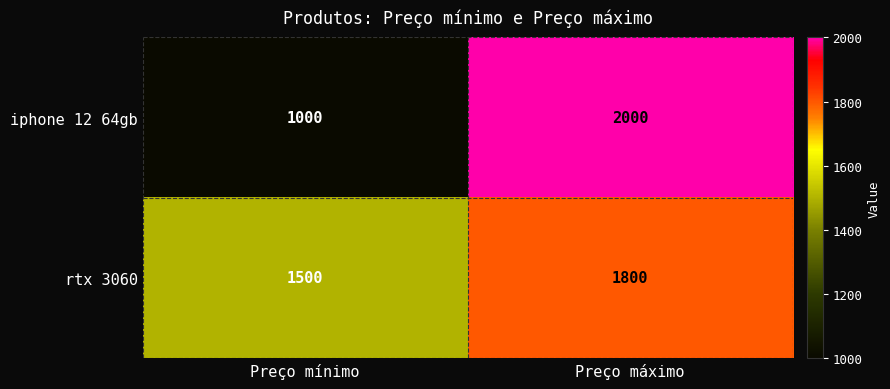

List the series in order of their overall mean, highest first.

rtx 3060, iphone 12 64gb